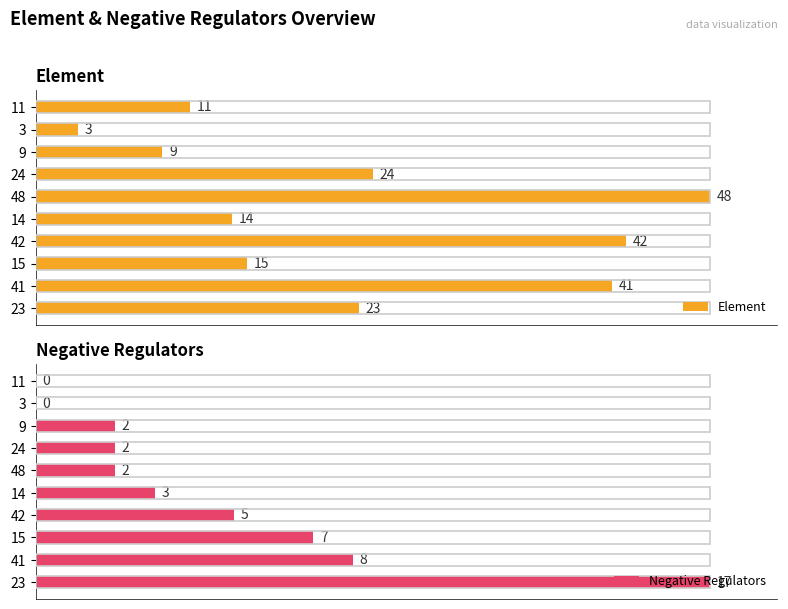

What is the minimum value for Element?

6.2